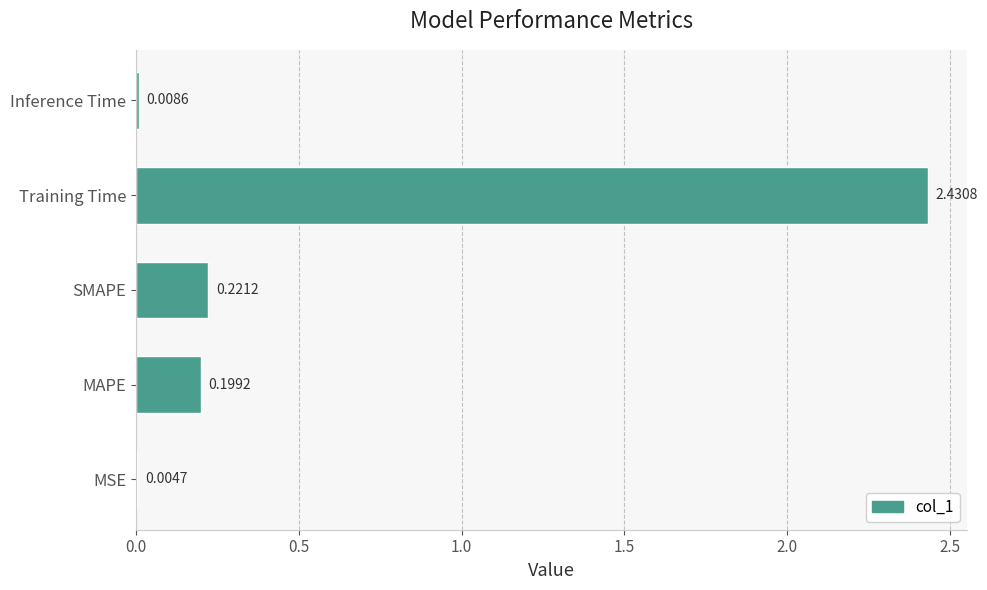

Which label corresponds to the largest value in the chart?

Training Time